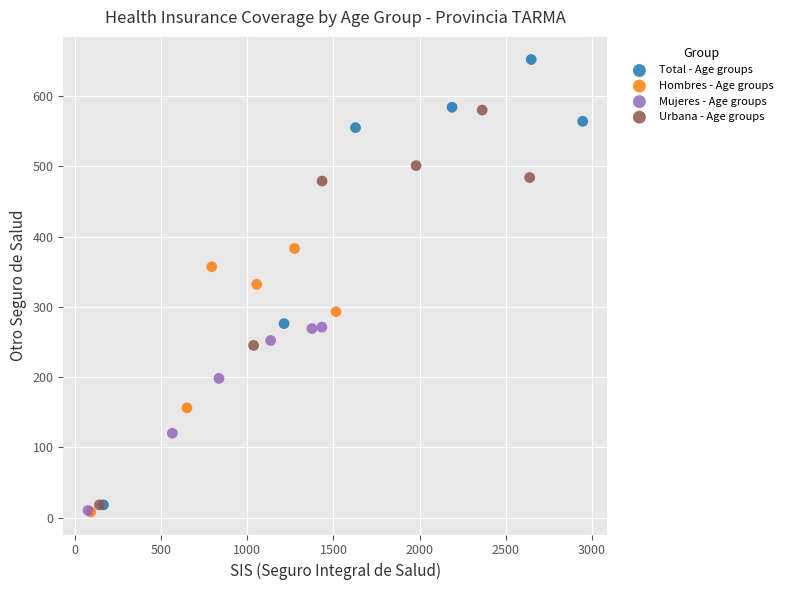

Which series has the largest Y range (max minus min)?

Total - Age groups